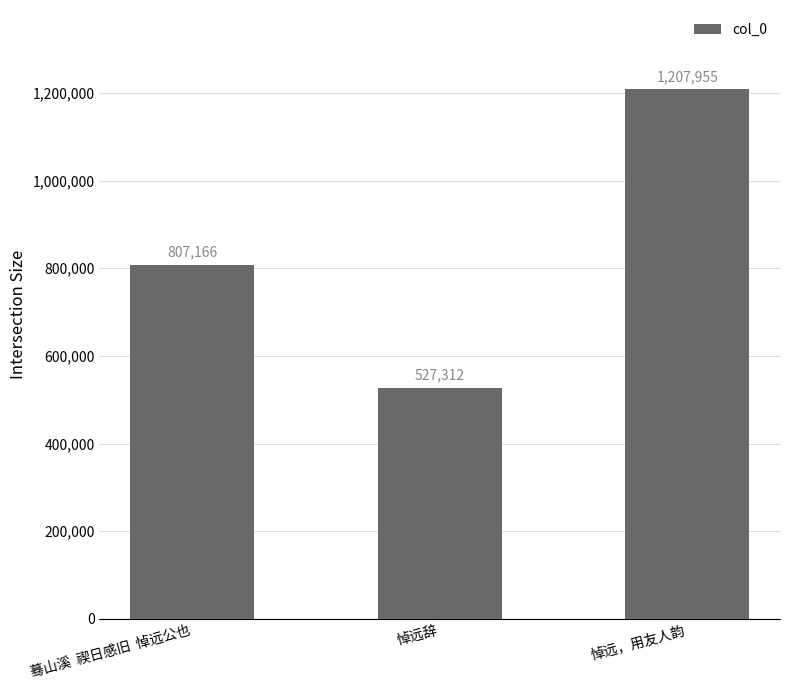

True or false: the data shows 2049453 at 悼远，用友人韵.

False